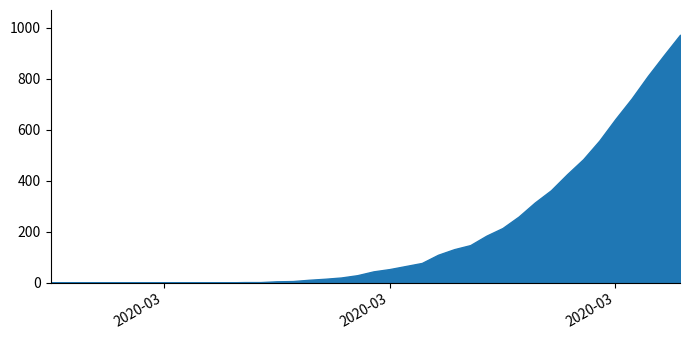

The GR series shows -15 at 6. True or false?

False